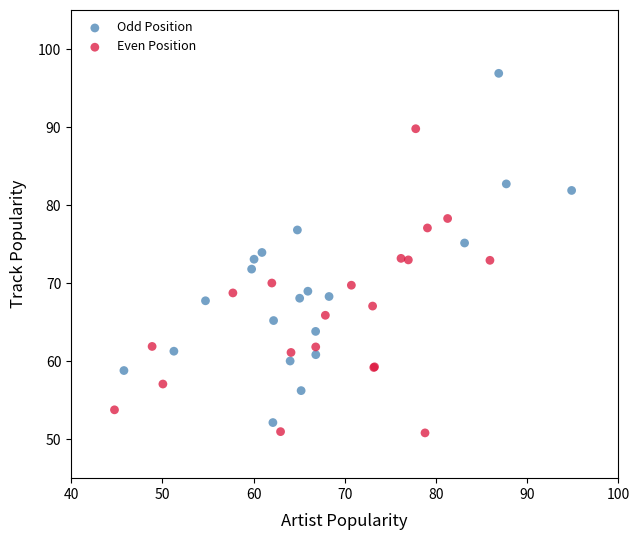

Which series contains the lowest Y value?

Even Position